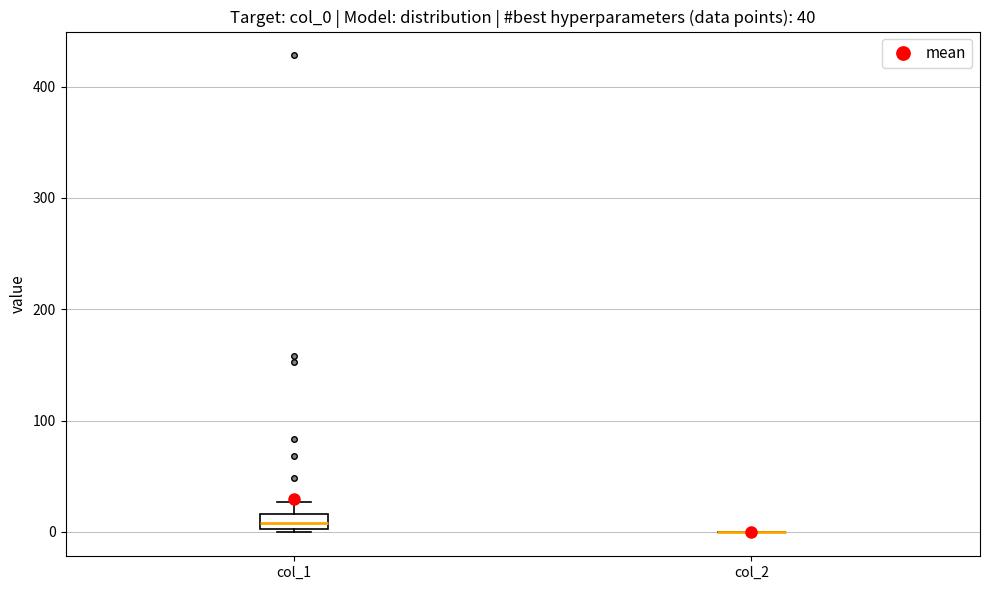

Which box is the tallest, from its lower edge to its upper edge?

col_1